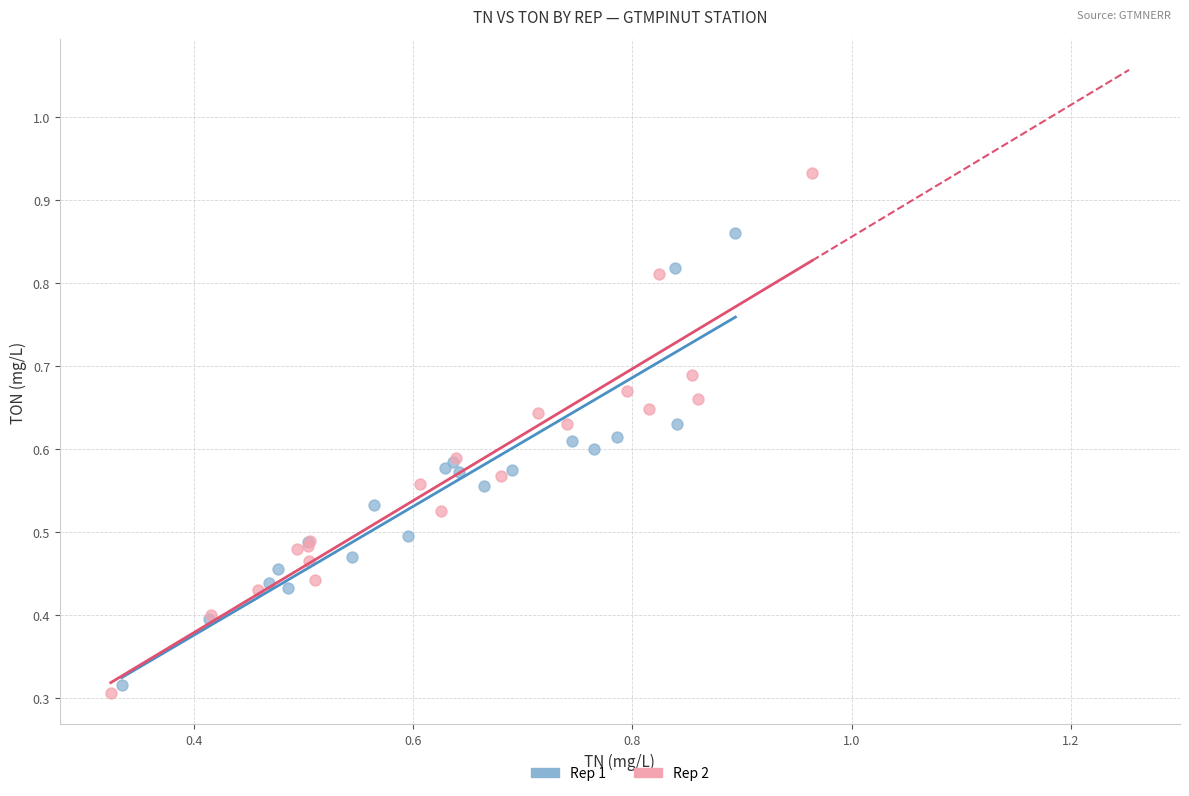

Which series has the widest spread of Y values?

Rep 2